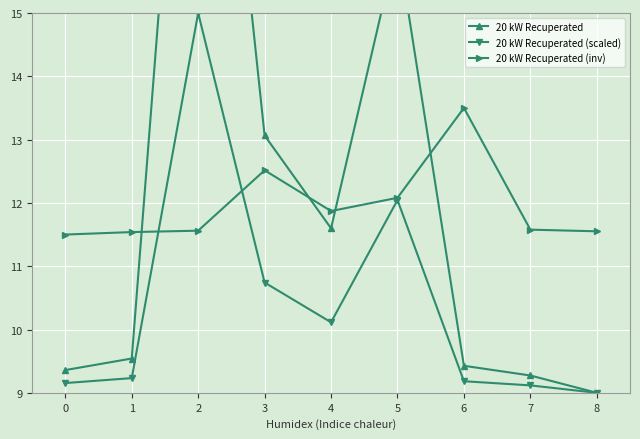

Which category has the lowest value in the 20 kW Recuperated series?

8